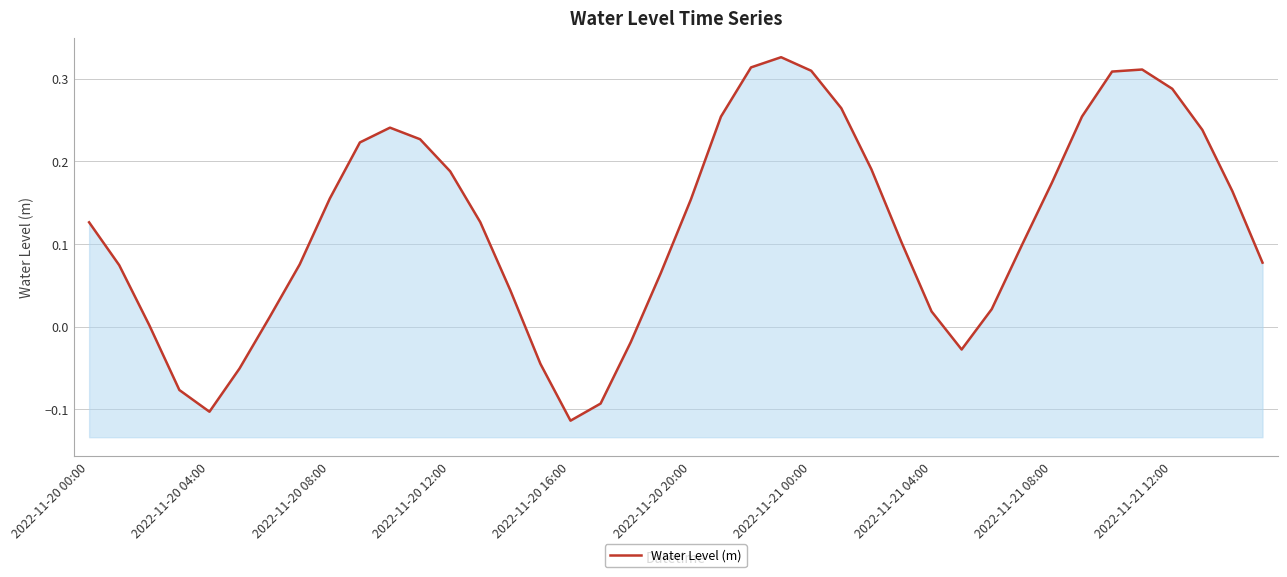

How many data points does each series have?

40